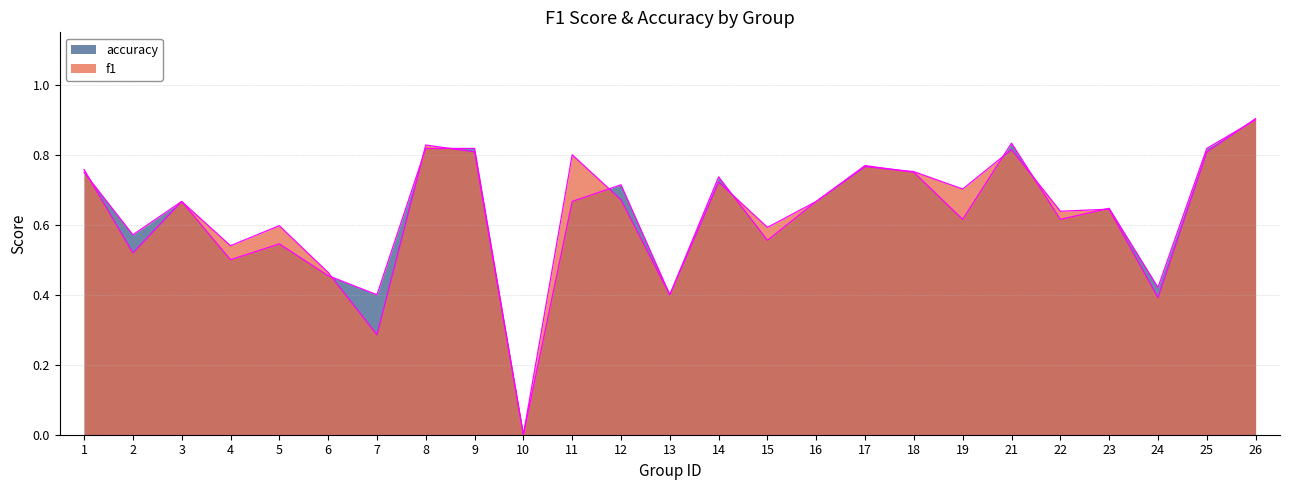

Which series has the largest total across all categories?

f1